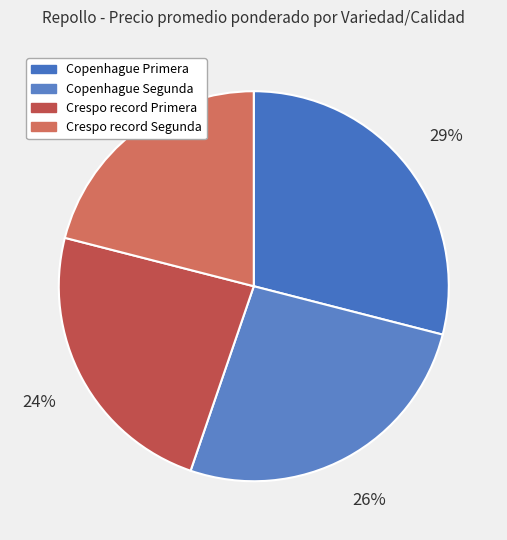

What percentage do Copenhague Segunda and Crespo record Segunda together represent?

47.3%